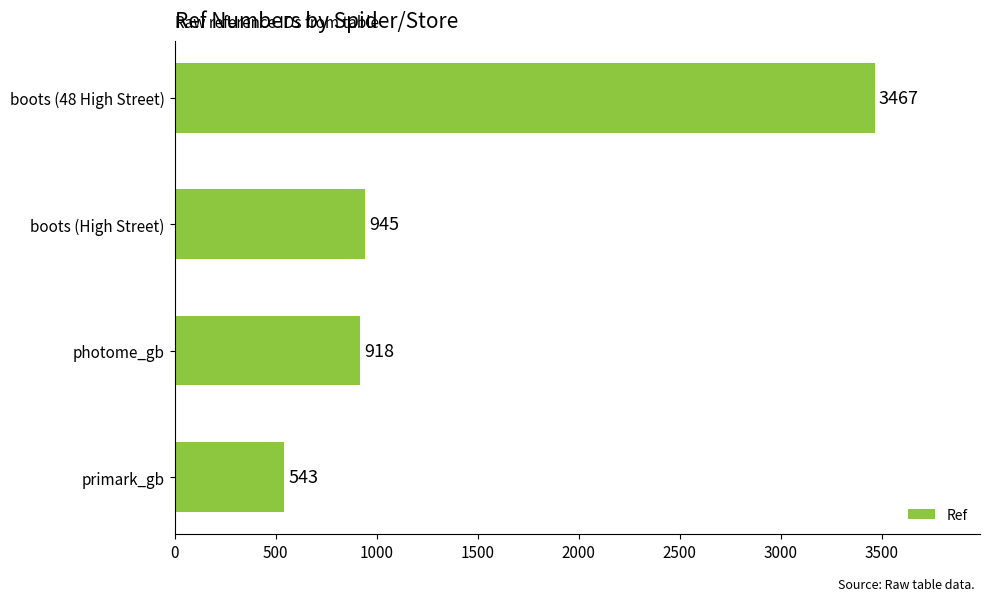

The value at primark_gb is 543. True or false?

True